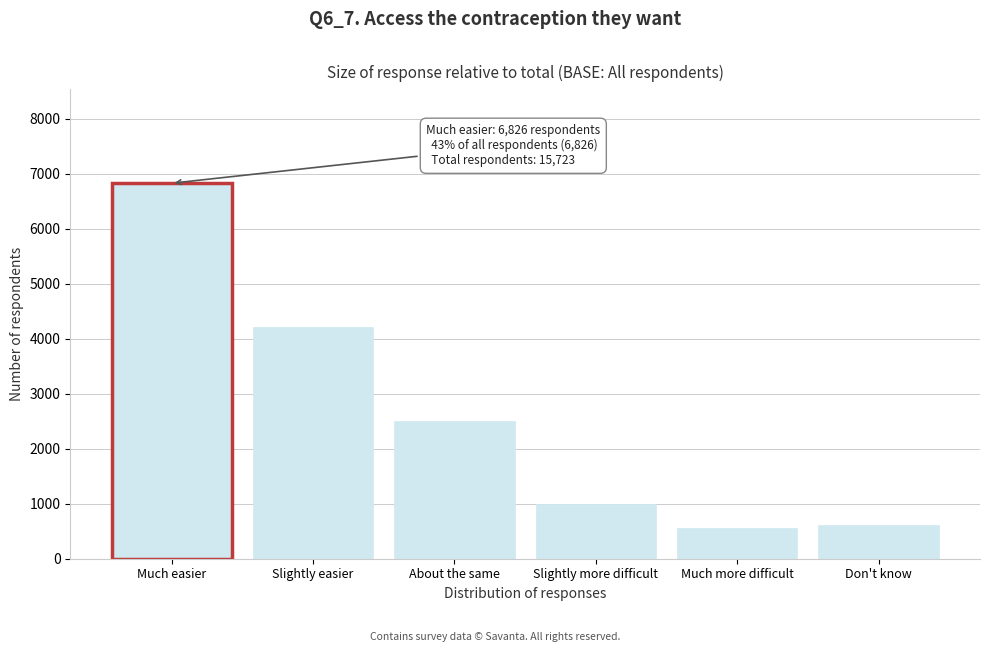

Reading right to left, what are all the values shown in this chart?

613	564	999	2508	4213	6826